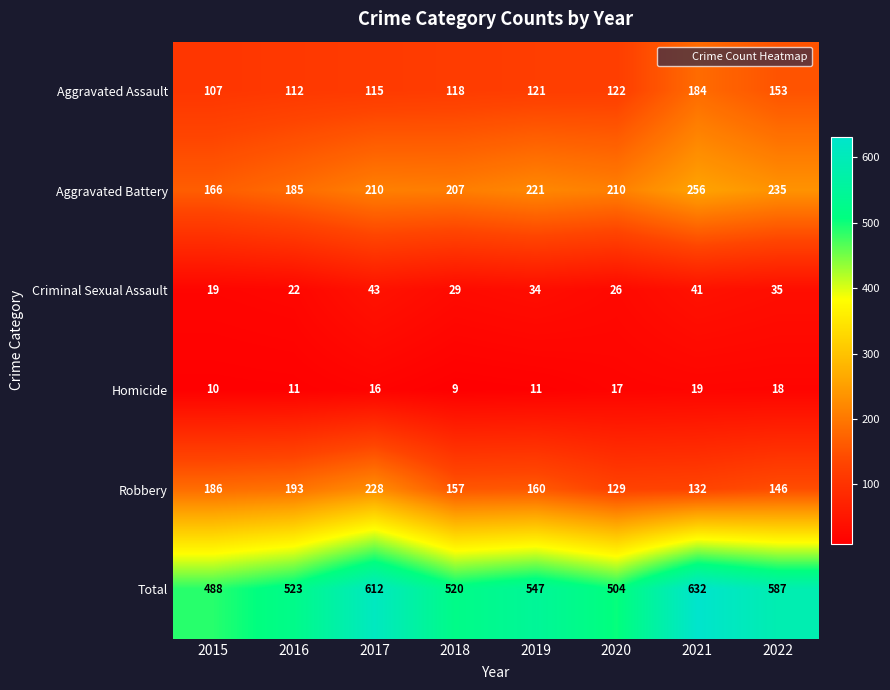

What is the sum of all Aggravated Battery values?

1690